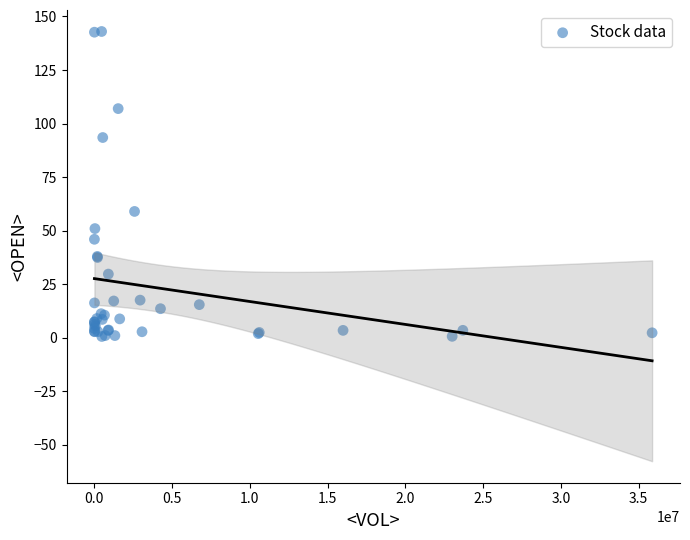

What Y value in the scatter plot is closest to 71?

59.0